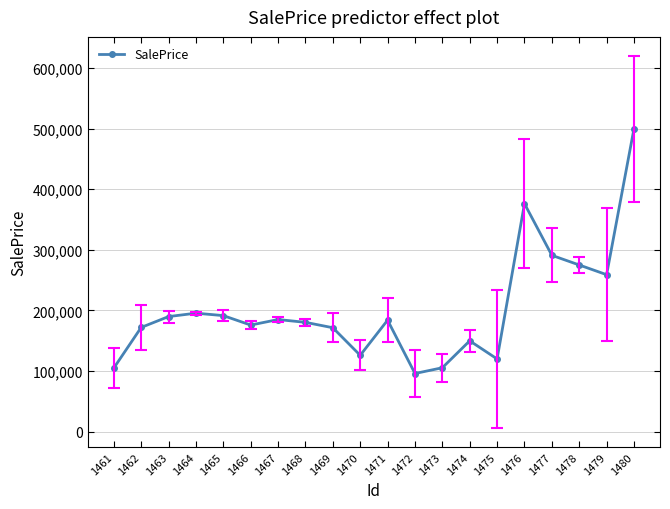

Which category has the lowest value across all series?

1472